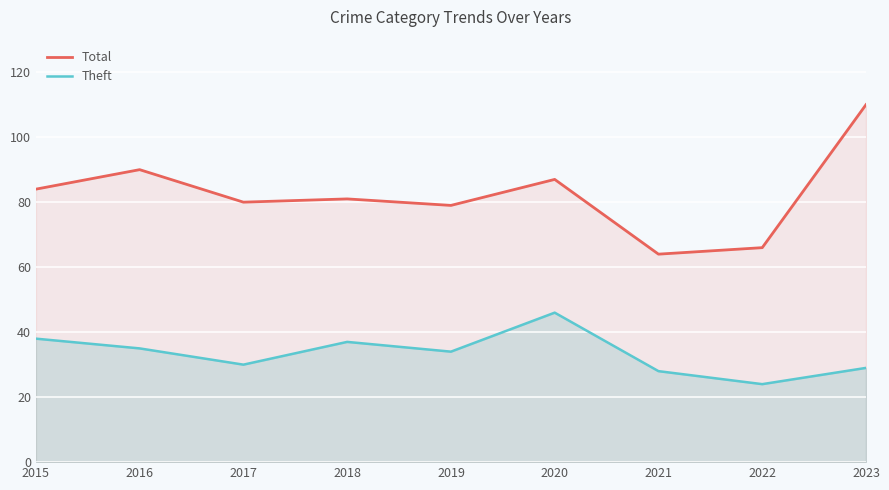

True or false: Total and Theft intersect in this chart.

False